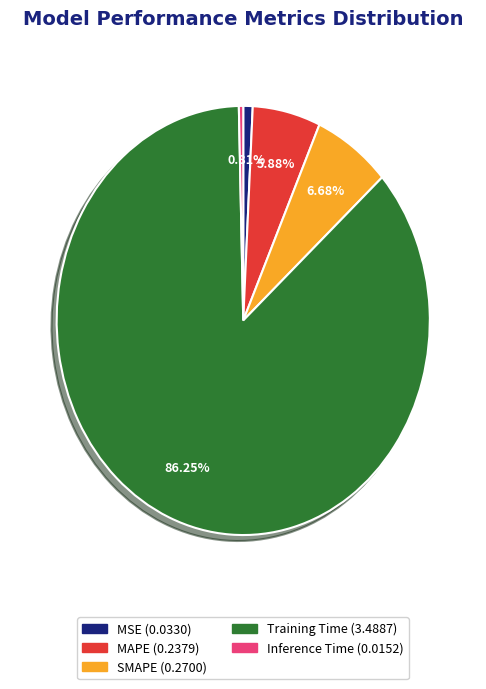

Is there a majority slice in this chart?

Yes